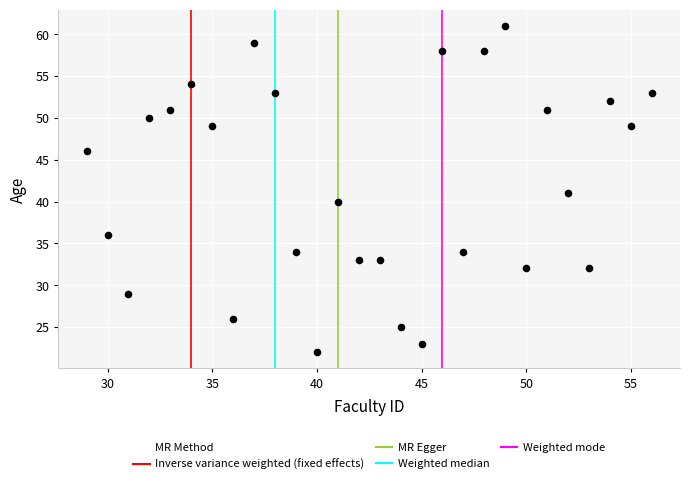

What is the range of Y values (max minus min)?

39